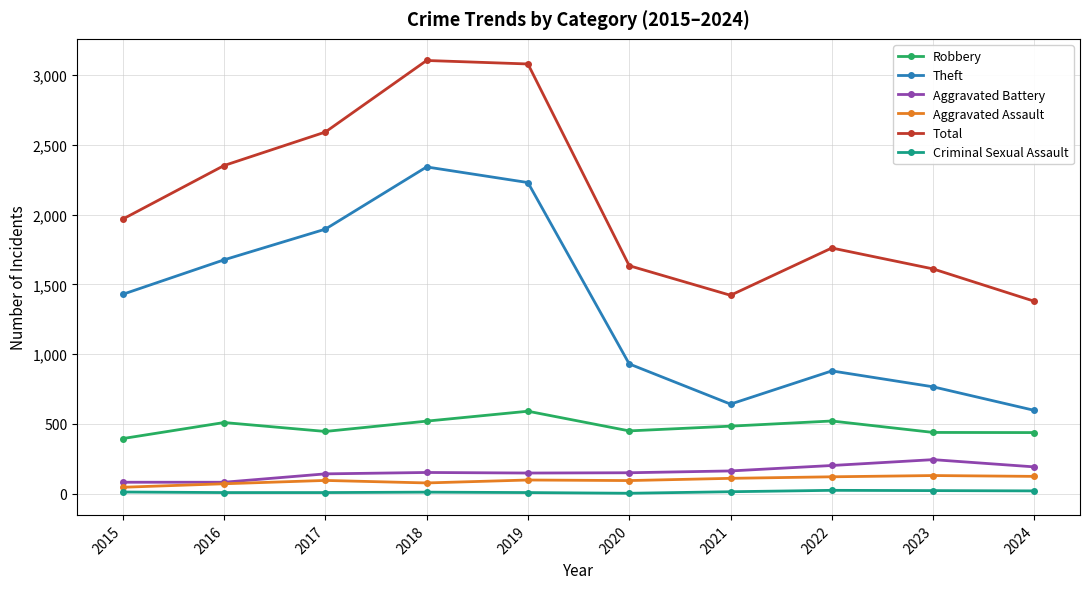

True or false: Theft and Total intersect in this chart.

False